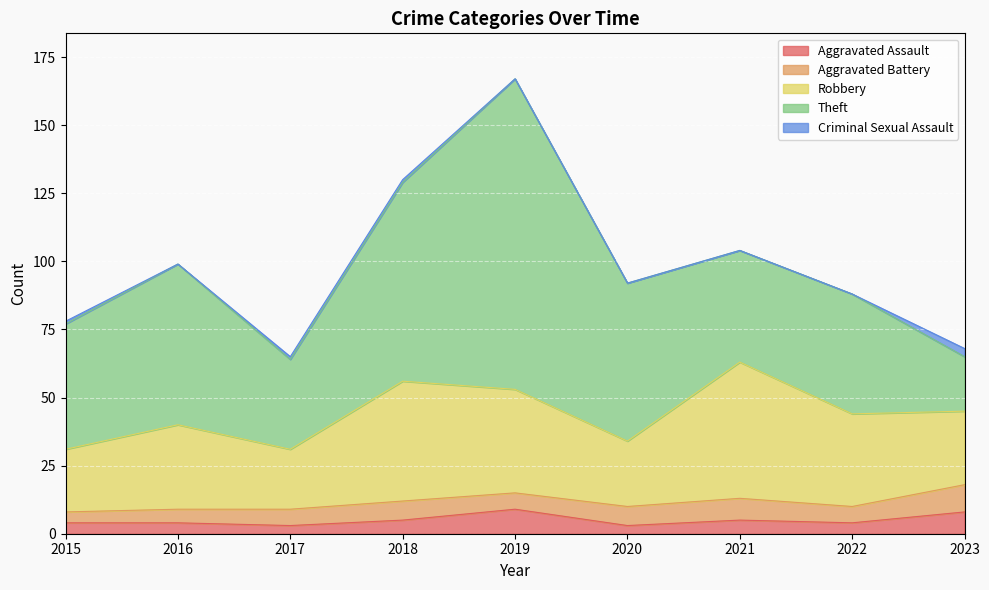

True or false: Aggravated Battery and Theft cross at least once.

False